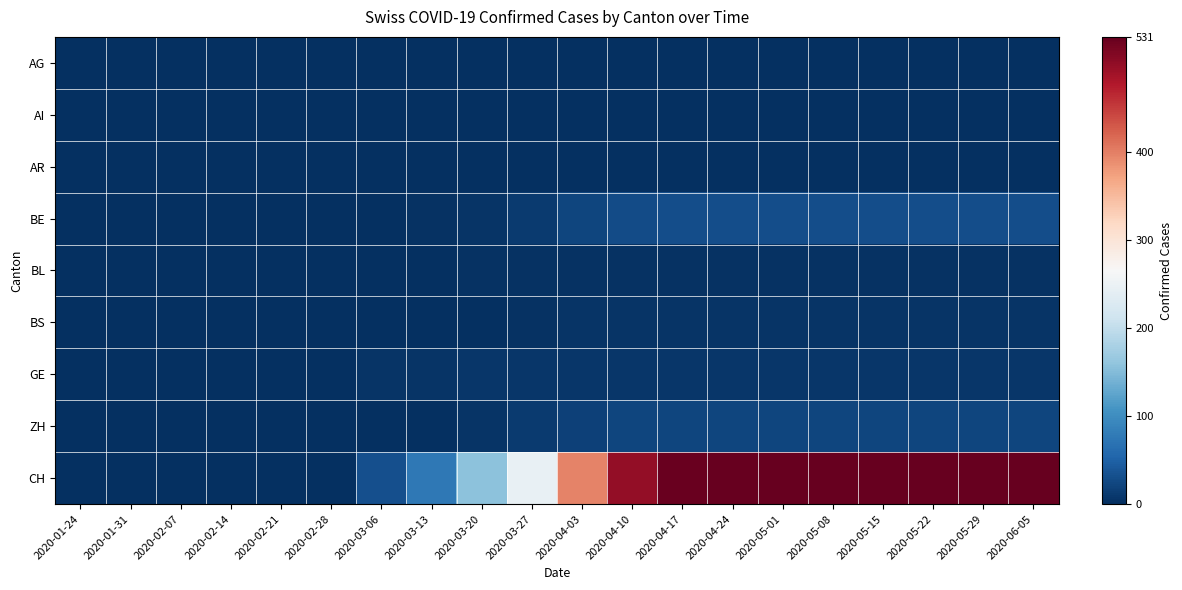

Reading left to right, what are all the values shown in this chart?

AG: 2020-01-24=0	2020-01-31=0	2020-02-07=0	2020-02-14=0	2020-02-21=0	2020-02-28=0	2020-03-06=0	2020-03-13=0	2020-03-20=0	2020-03-27=0	2020-04-03=0	2020-04-10=0	2020-04-17=0	2020-04-24=0	2020-05-01=0	2020-05-08=0	2020-05-15=0	2020-05-22=0	2020-05-29=0	2020-06-05=0
AI: 2020-01-24=0	2020-01-31=0	2020-02-07=0	2020-02-14=0	2020-02-21=0	2020-02-28=0	2020-03-06=0	2020-03-13=0	2020-03-20=0	2020-03-27=0	2020-04-03=0	2020-04-10=0	2020-04-17=0	2020-04-24=0	2020-05-01=0	2020-05-08=0	2020-05-15=0	2020-05-22=0	2020-05-29=0	2020-06-05=0
AR: 2020-01-24=0	2020-01-31=0	2020-02-07=0	2020-02-14=0	2020-02-21=0	2020-02-28=0	2020-03-06=0	2020-03-13=0	2020-03-20=0	2020-03-27=0	2020-04-03=0	2020-04-10=0	2020-04-17=0	2020-04-24=0	2020-05-01=0	2020-05-08=0	2020-05-15=0	2020-05-22=0	2020-05-29=0	2020-06-05=0
BE: 2020-01-24=0	2020-01-31=0	2020-02-07=0	2020-02-14=0	2020-02-21=0	2020-02-28=0	2020-03-06=1	2020-03-13=3	2020-03-20=6	2020-03-27=12	2020-04-03=22	2020-04-10=27	2020-04-17=31	2020-04-24=31	2020-05-01=31	2020-05-08=31	2020-05-15=31	2020-05-22=31	2020-05-29=31	2020-06-05=31
BL: 2020-01-24=0	2020-01-31=0	2020-02-07=0	2020-02-14=0	2020-02-21=0	2020-02-28=0	2020-03-06=1	2020-03-13=2	2020-03-20=4	2020-03-27=4	2020-04-03=4	2020-04-10=4	2020-04-17=4	2020-04-24=4	2020-05-01=4	2020-05-08=4	2020-05-15=4	2020-05-22=4	2020-05-29=4	2020-06-05=4
BS: 2020-01-24=0	2020-01-31=0	2020-02-07=0	2020-02-14=0	2020-02-21=0	2020-02-28=0	2020-03-06=0	2020-03-13=1	2020-03-20=2	2020-03-27=4	2020-04-03=5	2020-04-10=6	2020-04-17=6	2020-04-24=6	2020-05-01=6	2020-05-08=6	2020-05-15=6	2020-05-22=6	2020-05-29=6	2020-06-05=6
GE: 2020-01-24=0	2020-01-31=0	2020-02-07=0	2020-02-14=0	2020-02-21=0	2020-02-28=2	2020-03-06=5	2020-03-13=6	2020-03-20=8	2020-03-27=8	2020-04-03=8	2020-04-10=8	2020-04-17=8	2020-04-24=8	2020-05-01=8	2020-05-08=8	2020-05-15=8	2020-05-22=8	2020-05-29=8	2020-06-05=8
ZH: 2020-01-24=0	2020-01-31=0	2020-02-07=0	2020-02-14=0	2020-02-21=0	2020-02-28=0	2020-03-06=0	2020-03-13=2	2020-03-20=6	2020-03-27=12	2020-04-03=18	2020-04-10=21	2020-04-17=22	2020-04-24=22	2020-05-01=22	2020-05-08=22	2020-05-15=22	2020-05-22=22	2020-05-29=22	2020-06-05=22
CH: 2020-01-24=0	2020-01-31=0	2020-02-07=0	2020-02-14=0	2020-02-21=0	2020-02-28=2	2020-03-06=32	2020-03-13=75	2020-03-20=157	2020-03-27=246	2020-04-03=397	2020-04-10=498	2020-04-17=528	2020-04-24=531	2020-05-01=531	2020-05-08=531	2020-05-15=531	2020-05-22=531	2020-05-29=531	2020-06-05=531